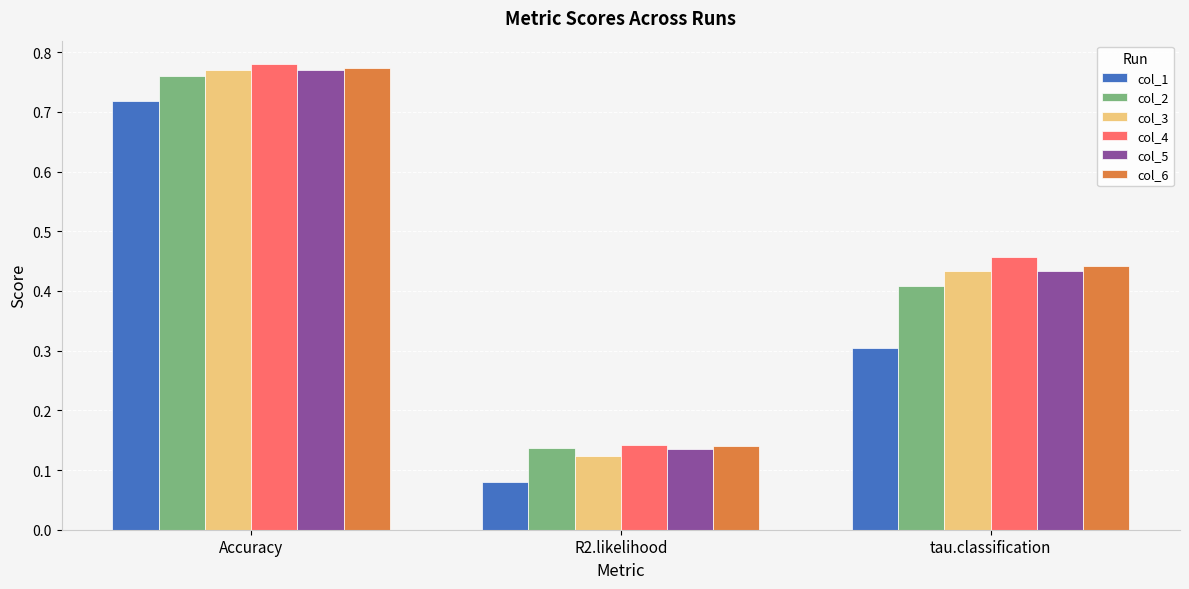

True or false: col_4 has a value of 0.2 at Accuracy.

False